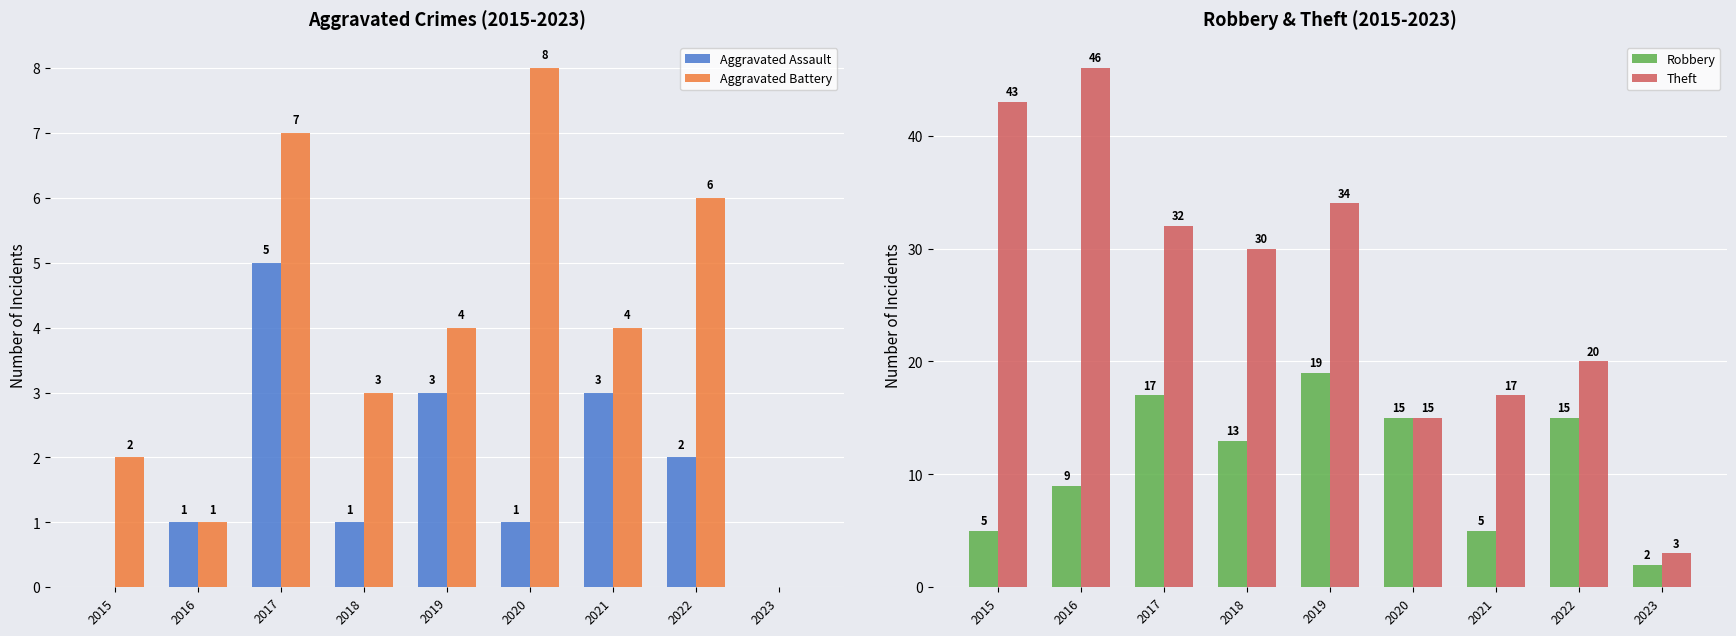

Reading left to right, extract all data points from this chart.

Aggravated Assault: 0	1	5	1	3	1	3	2	0
Aggravated Battery: 2	1	7	3	4	8	4	6	0
Robbery: 5	9	17	13	19	15	5	15	2
Theft: 43	46	32	30	34	15	17	20	3